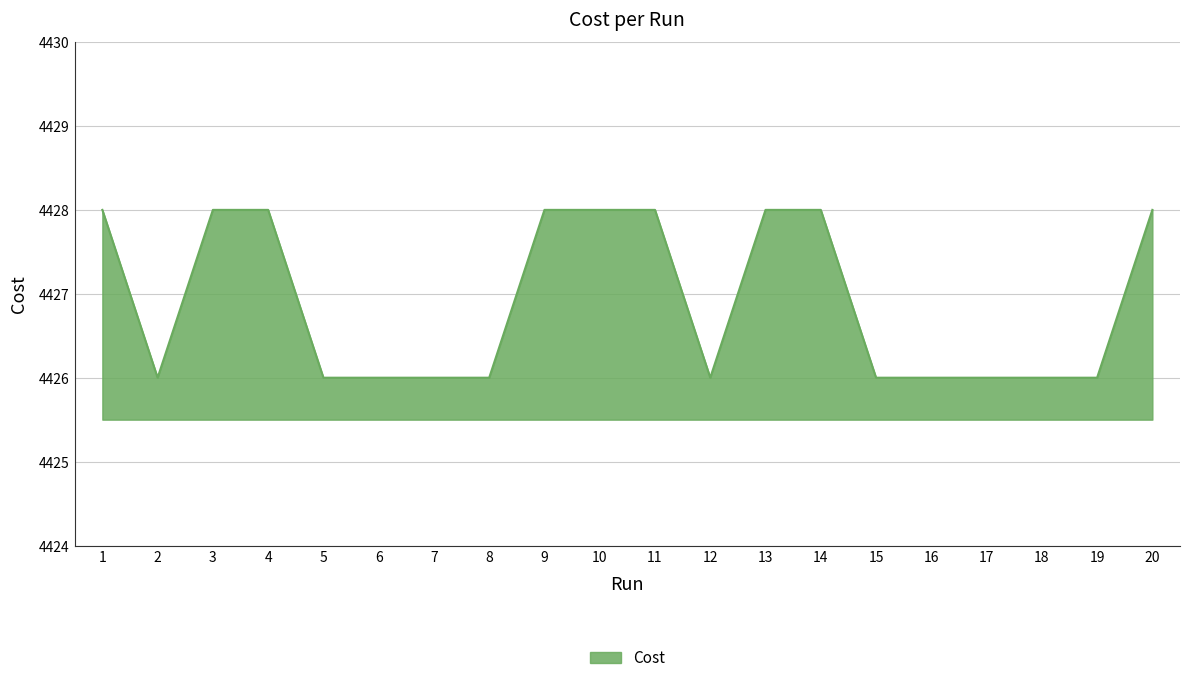

What is the ratio of the value at 9 to the value at 7?

1.0